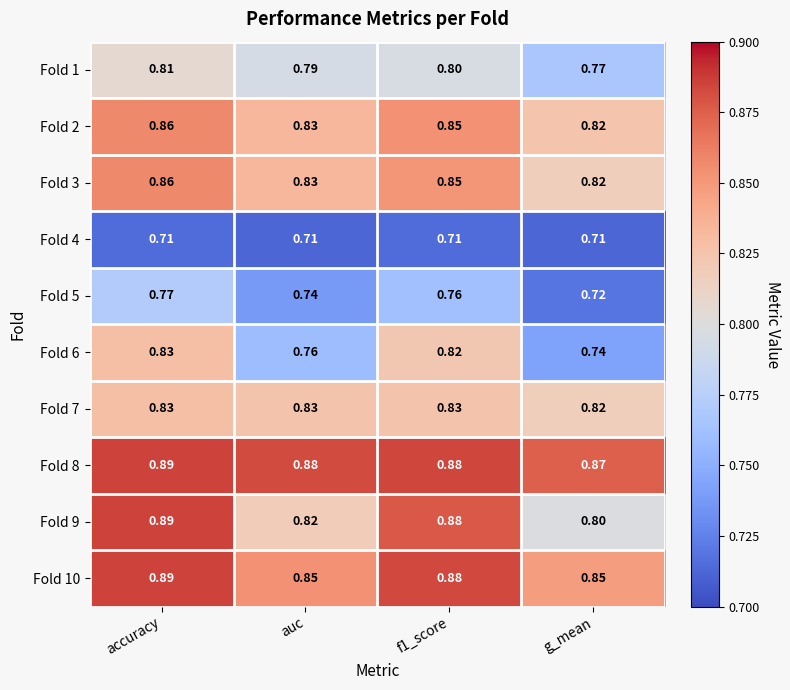

Is the value of Fold 1 at accuracy greater than the value of Fold 7 at auc?

No